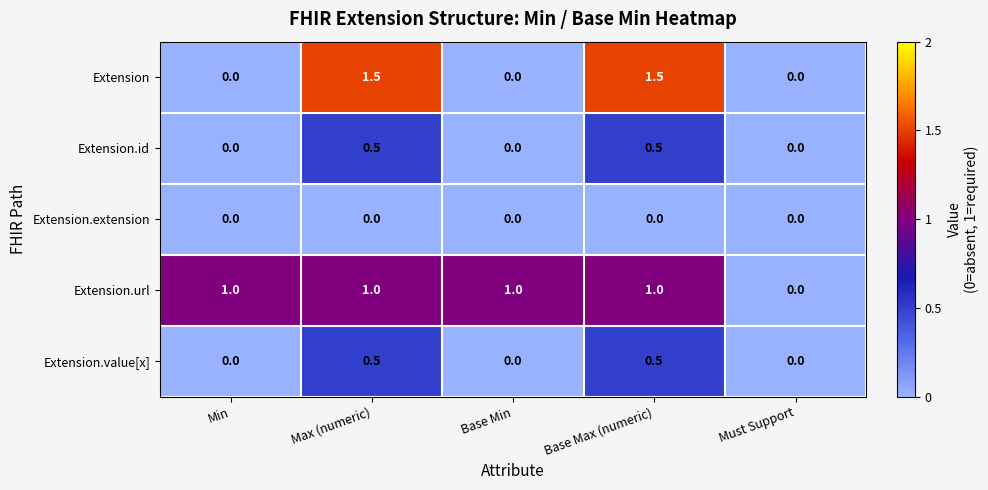

Which series has the largest total across all categories?

Extension.url